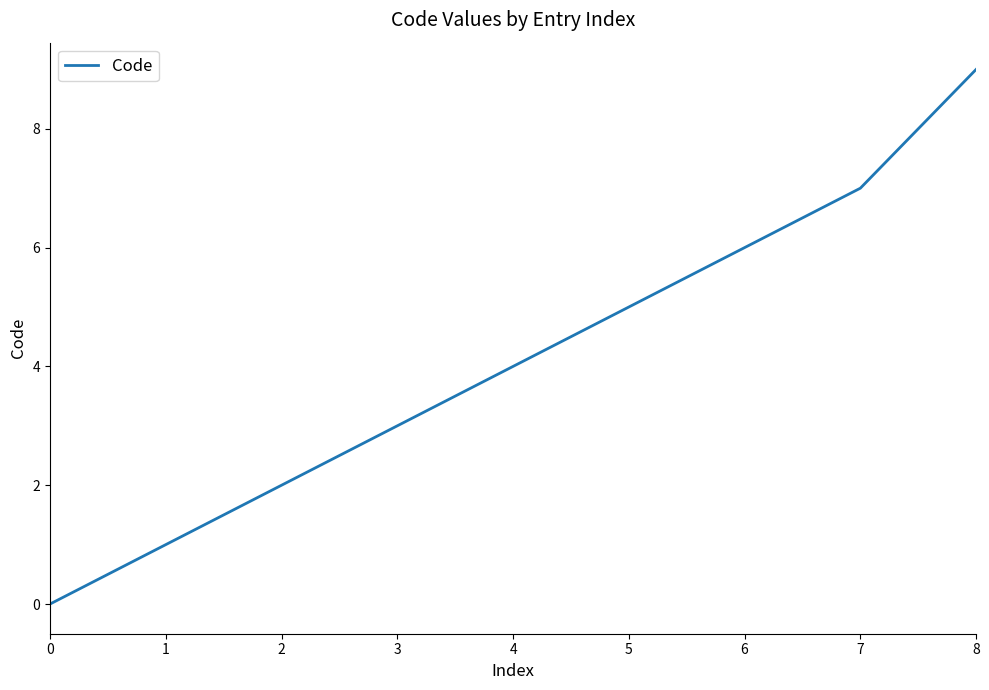

What is the change in value from 0 to 3?

+3